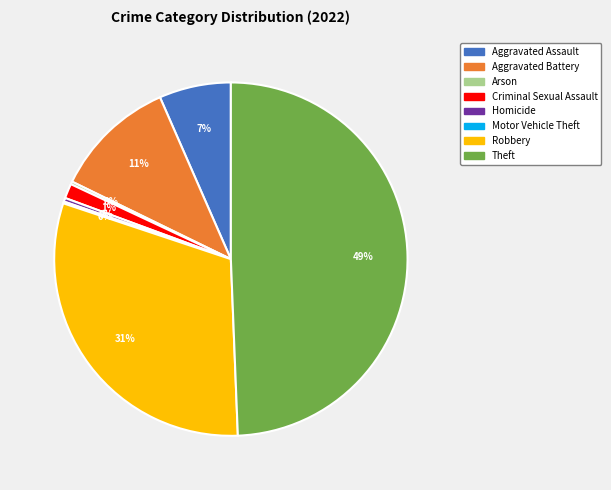

What is the ratio of the value at Aggravated Assault to the value at Robbery?

0.2